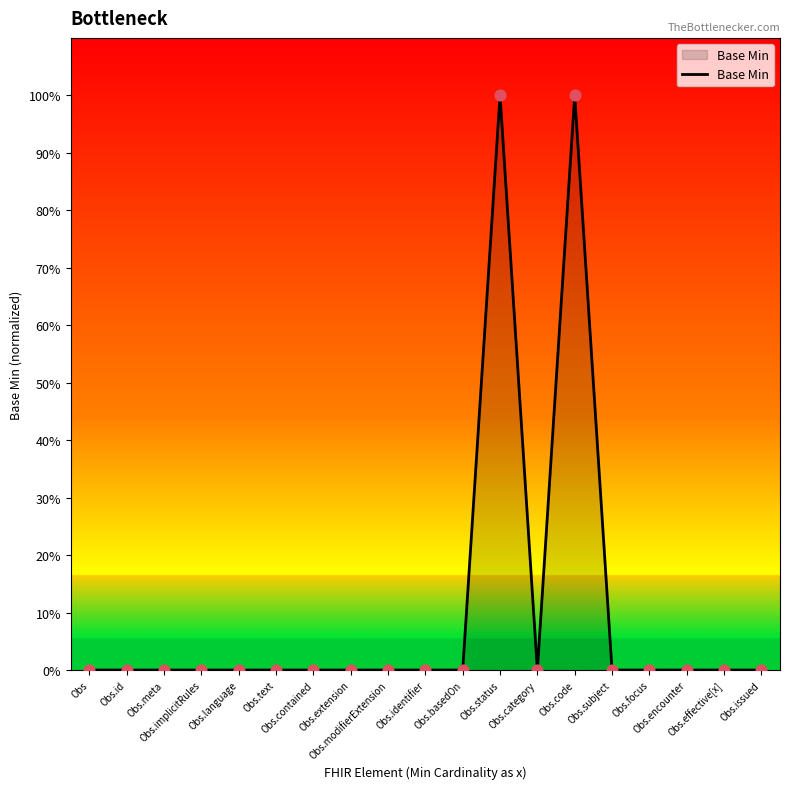

Which has a higher value, Obs.effective[x] or Obs.code?

Obs.code